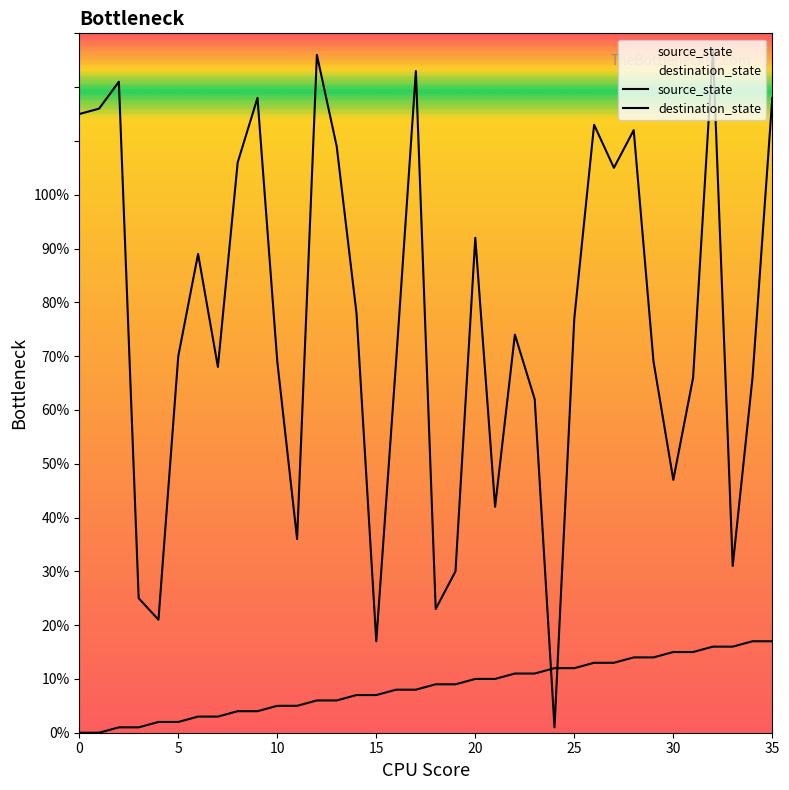

Reading right to left, extract all data points from this chart.

source_state: 35=17	34=17	33=16	32=16	31=15	30=15	29=14	28=14	27=13	26=13	25=12	24=12	23=11	22=11	21=10	20=10	19=9	18=9	17=8	16=8	15=7	14=7	13=6	12=6	11=5	10=5	9=4	8=4	7=3	6=3	5=2	4=2	3=1	2=1	1=0	0=0
destination_state: 35=118	34=66	33=31	32=127	31=66	30=47	29=69	28=112	27=105	26=113	25=77	24=1	23=62	22=74	21=42	20=92	19=30	18=23	17=123	16=69	15=17	14=78	13=109	12=126	11=36	10=69	9=118	8=106	7=68	6=89	5=70	4=21	3=25	2=121	1=116	0=115